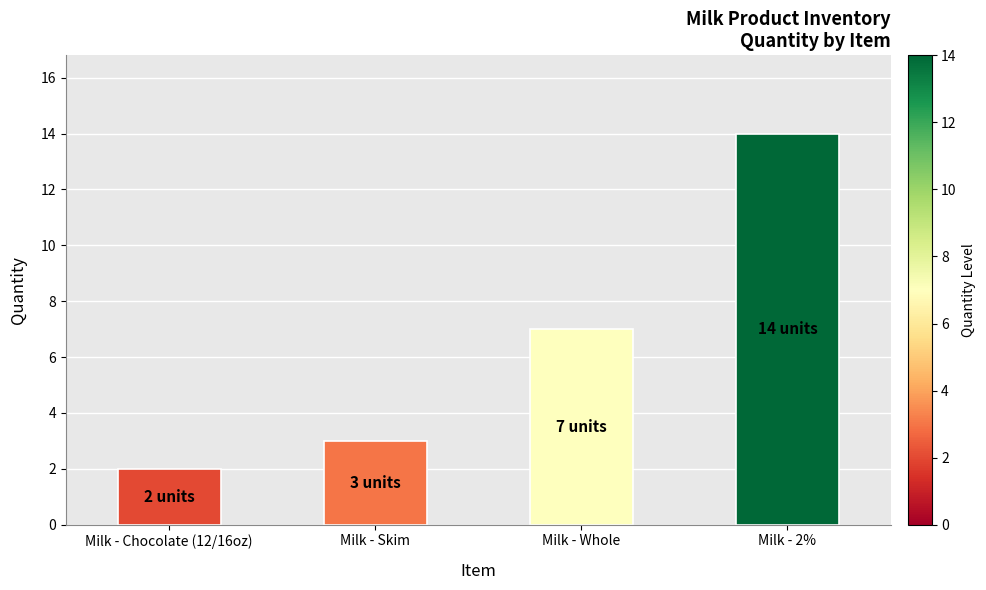

Reading right to left, list all the values displayed in this chart.

Milk - 2%=14	Milk - Whole=7	Milk - Skim=3	Milk - Chocolate (12/16oz)=2